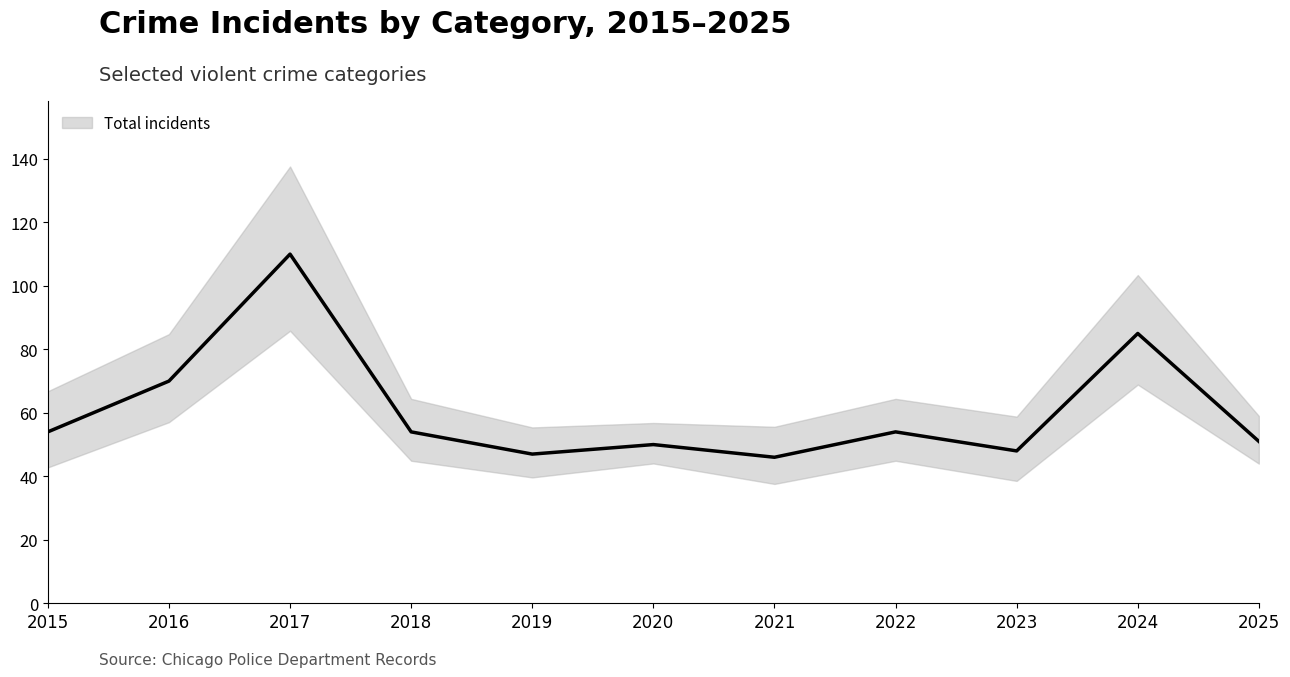

What is the change in value from 2020 to 2024?

+35